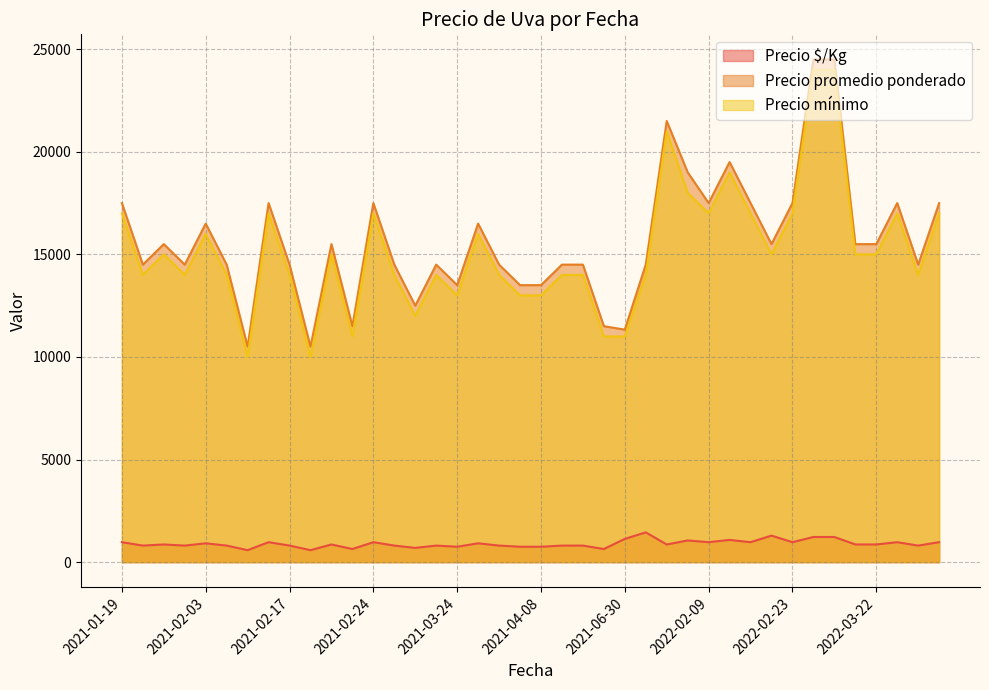

List the series in order of their peak value, highest first.

Precio promedio ponderado, Precio mínimo, Precio $/Kg